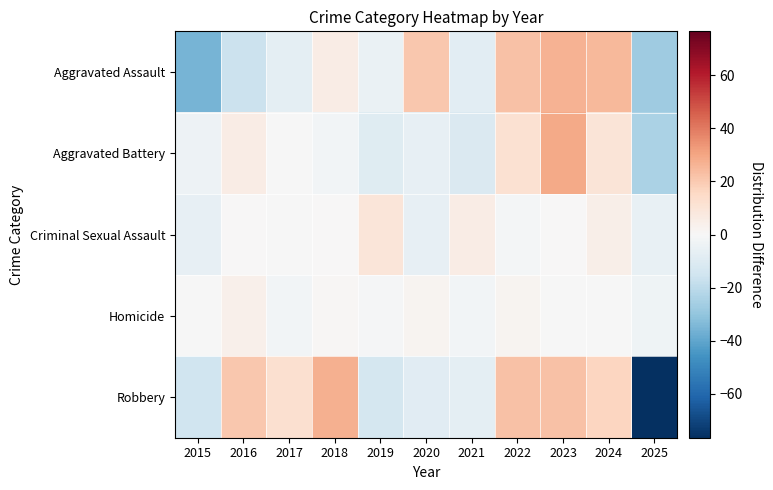

Which series has the widest spread of values?

Robbery